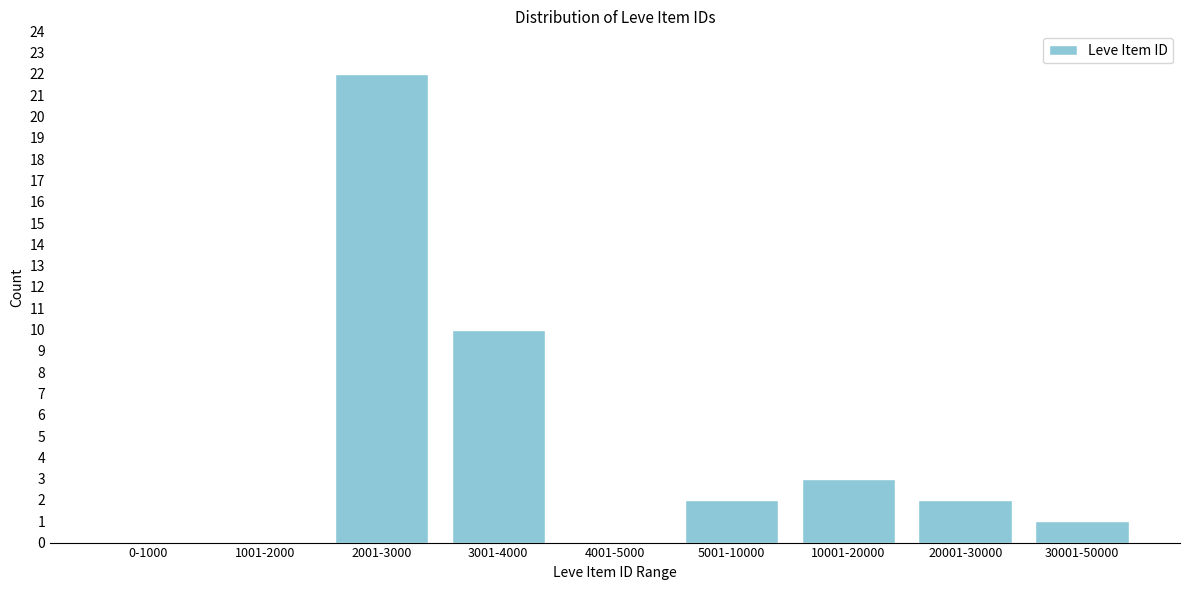

Reading left to right, list all the values displayed in this chart.

0-1000=0	1001-2000=0	2001-3000=22	3001-4000=10	4001-5000=0	5001-10000=2	10001-20000=3	20001-30000=2	30001-50000=1